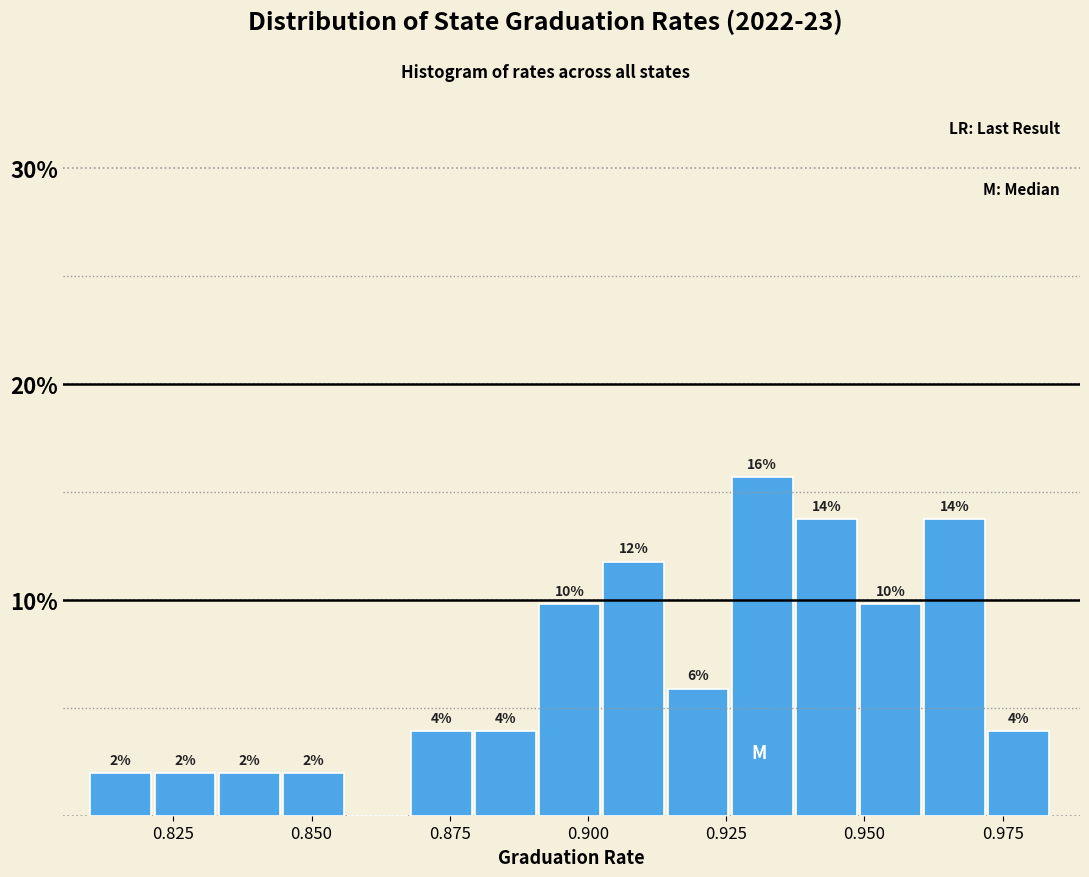

Read against the x-axis, roughly where is the centre of the tallest bar?

0.930